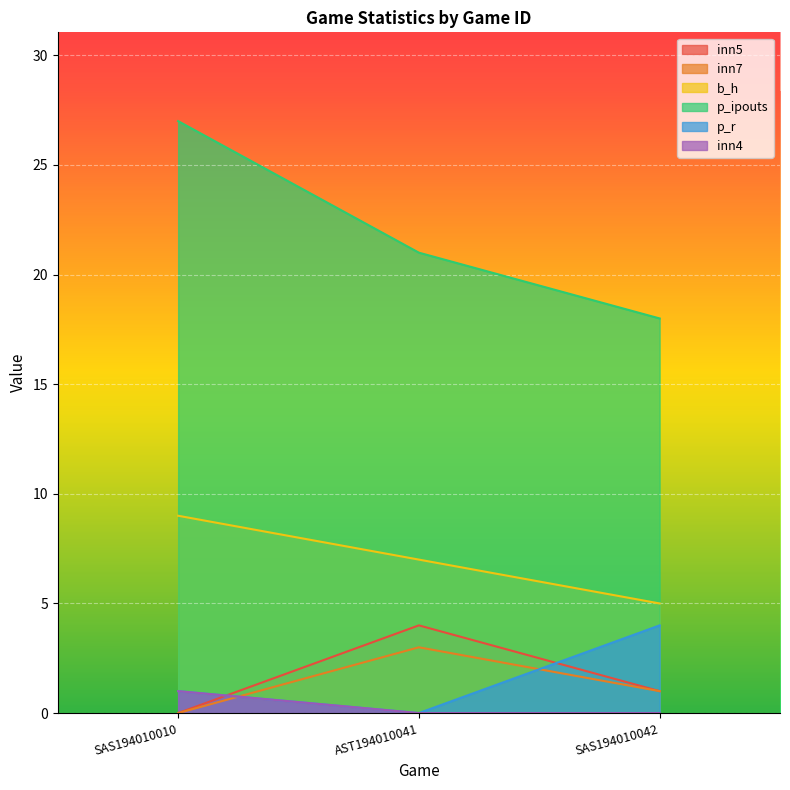

Which category has the highest value in the p_ipouts series?

SAS194010010